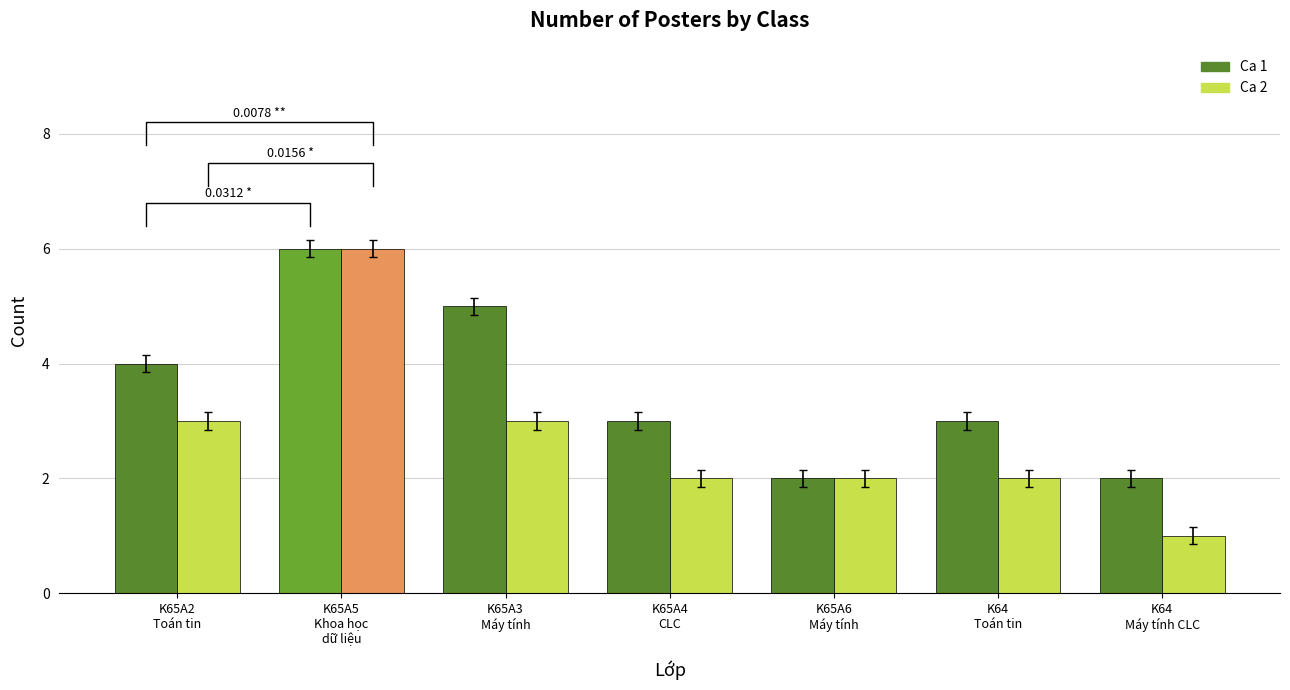

What is the maximum value for Ca 1?

6